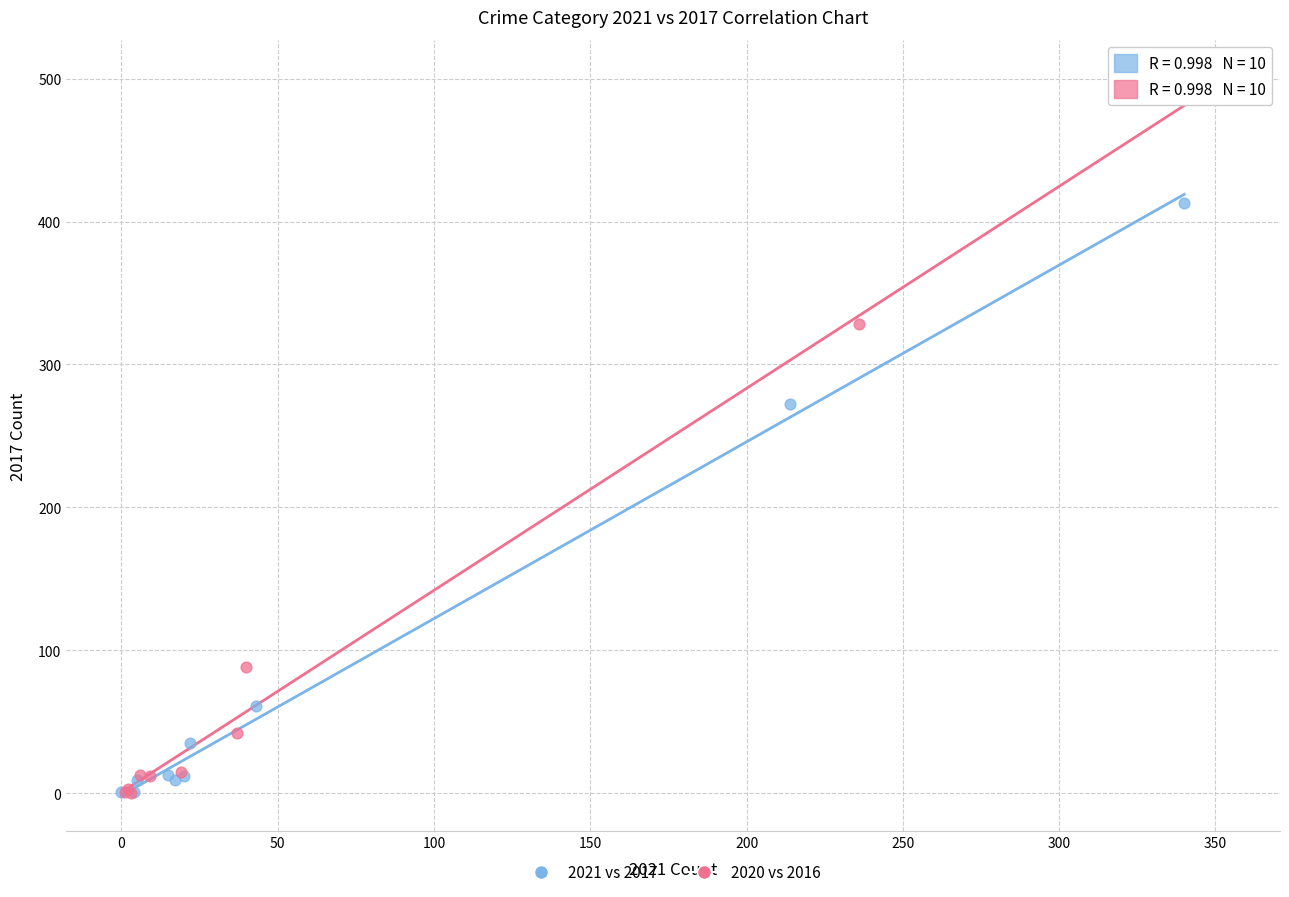

Which series has the widest spread of Y values?

2020 vs 2016